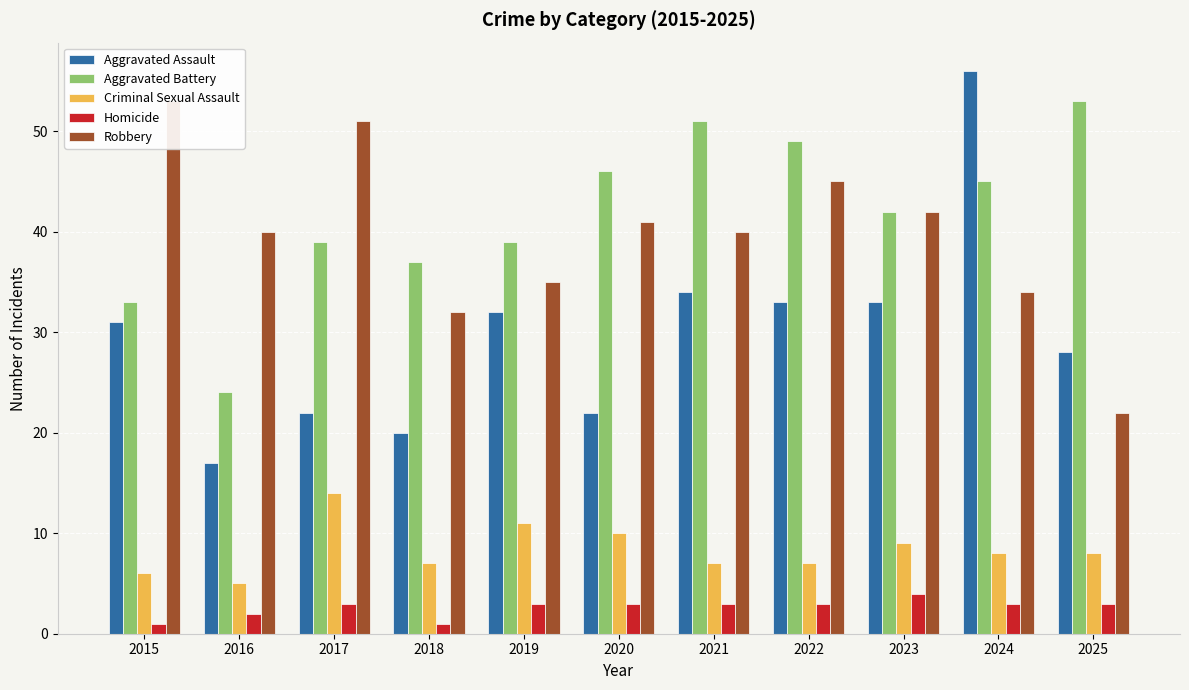

What is the difference between the maximum and minimum values in the Homicide series?

3